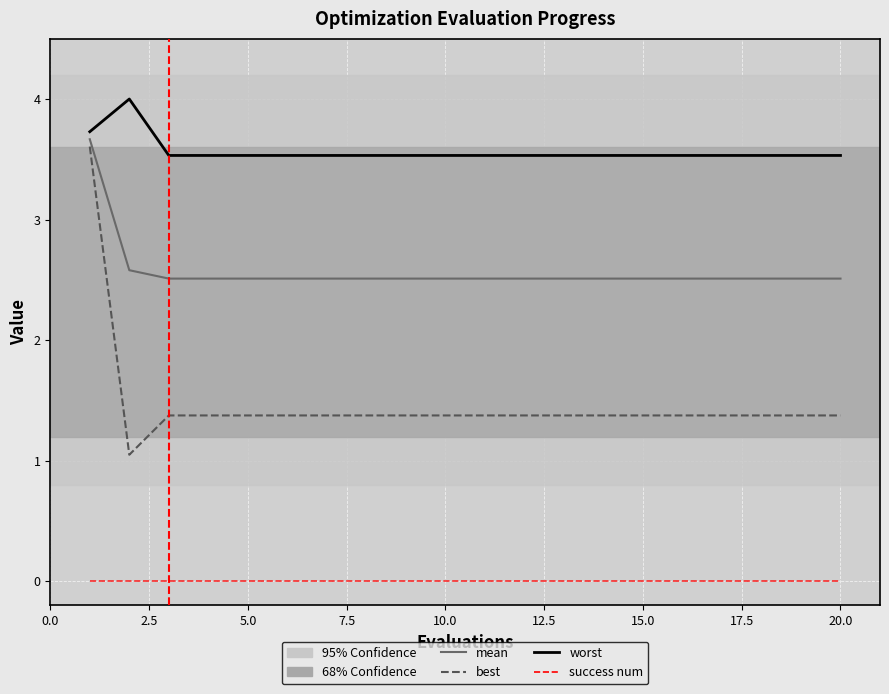

What is the highest value of the worst series?

4.0